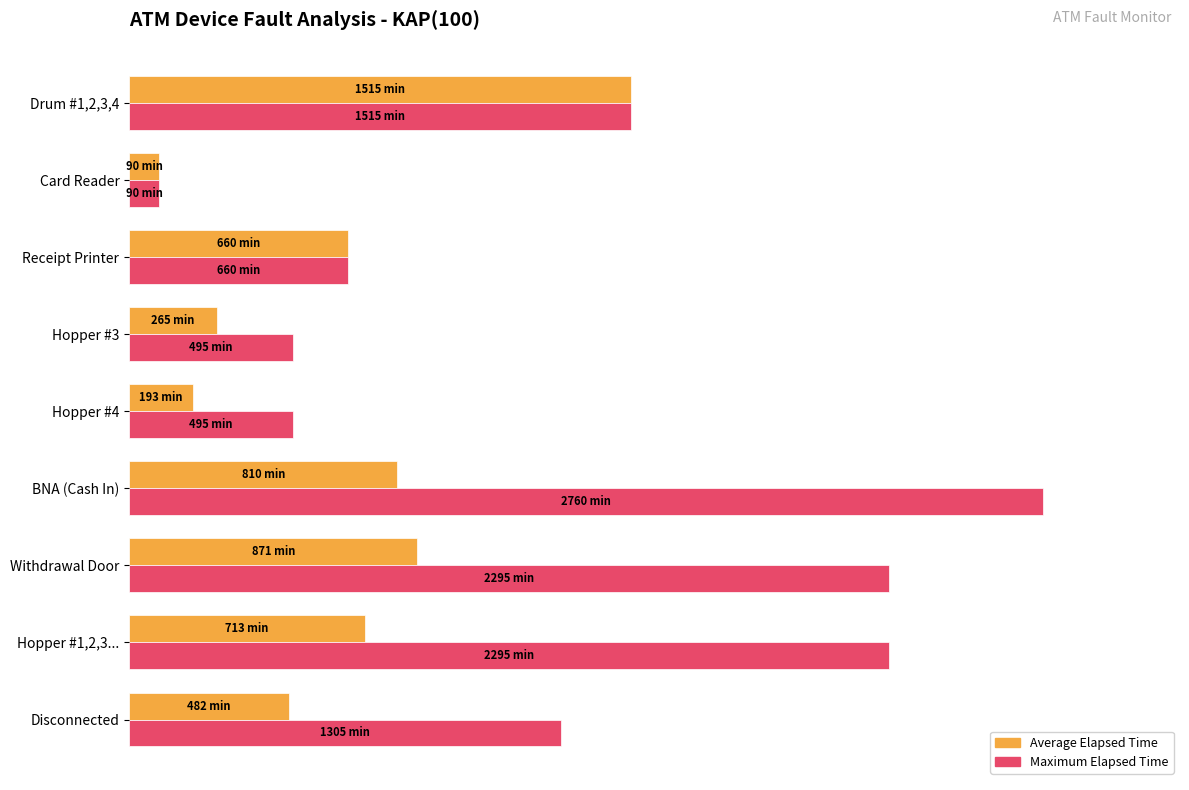

Rank the series by their maximum value, from lowest to highest.

Average Elapsed Time, Maximum Elapsed Time